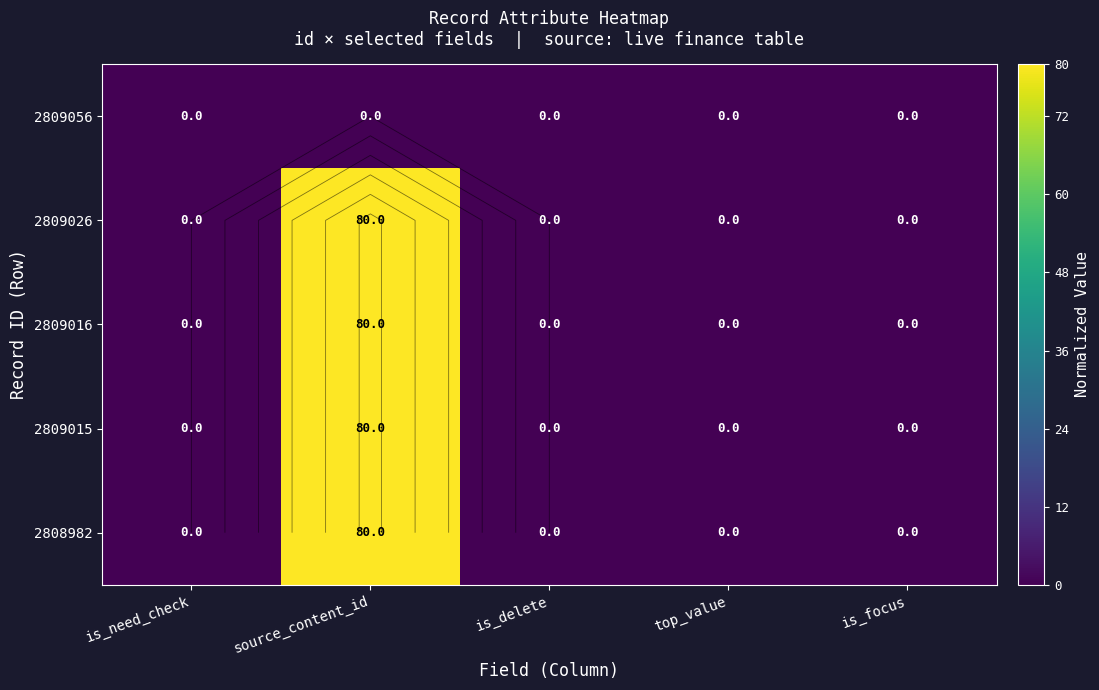

At which label is 2809016 closest to 39?

is_need_check